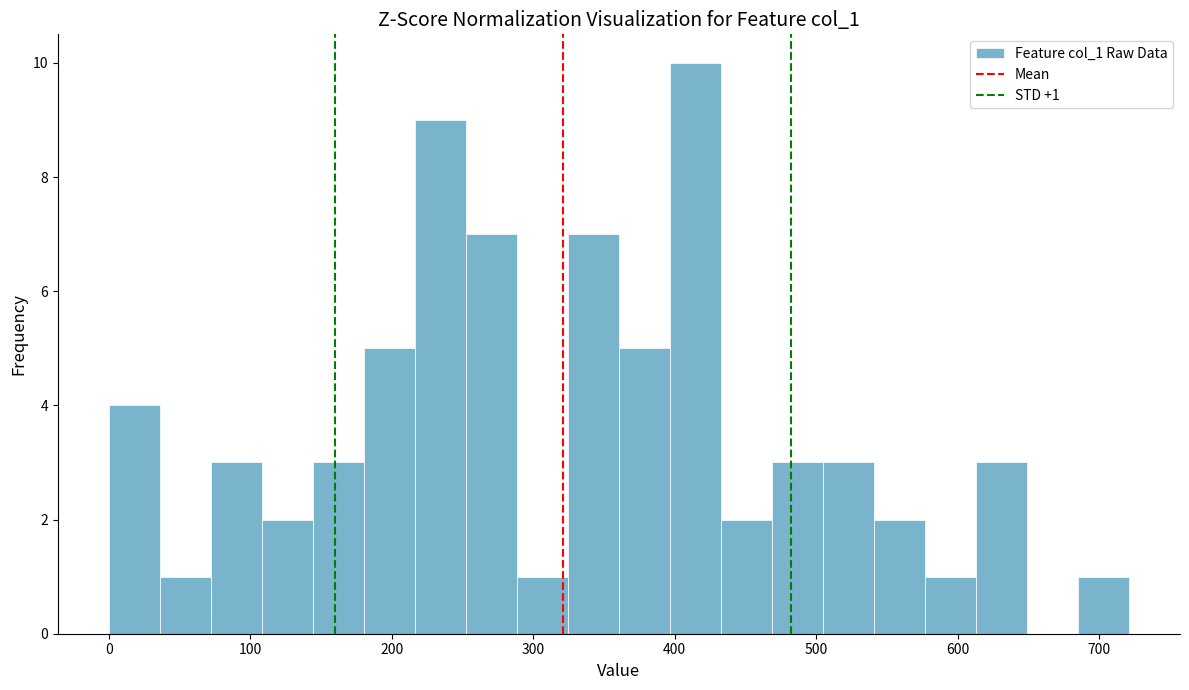

Around what value on the x-axis is the tallest bar? Give the approximate position of its centre, as read against the axis.

410